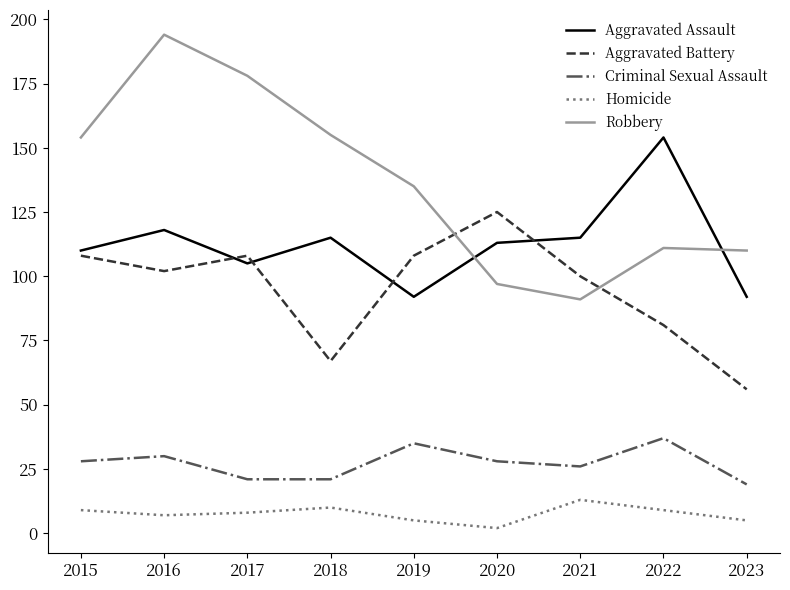

At which category is the sum across all series the highest?

2016